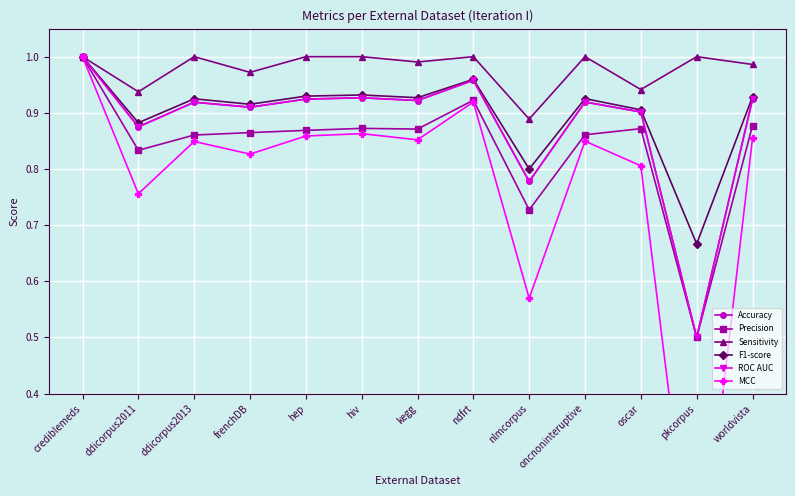

What position from the right is frenchDB?

10